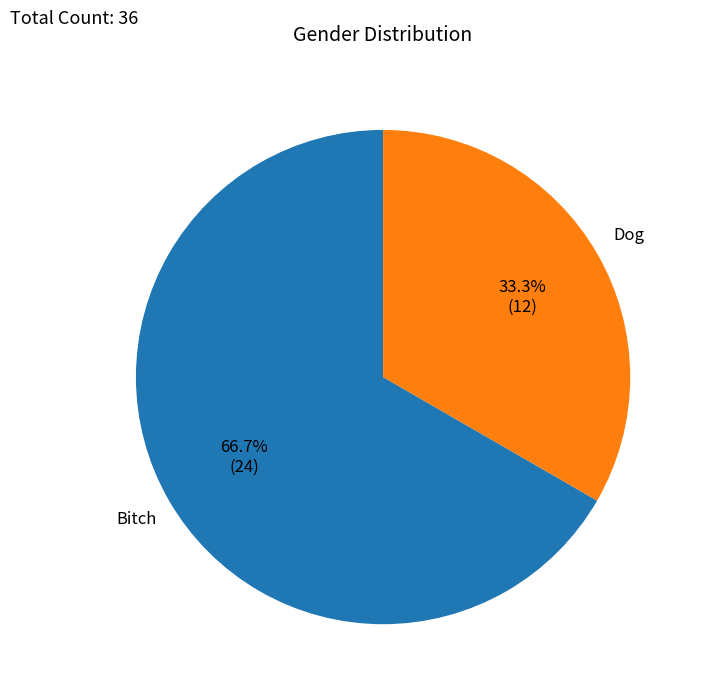

Count the number of slices in the pie.

2